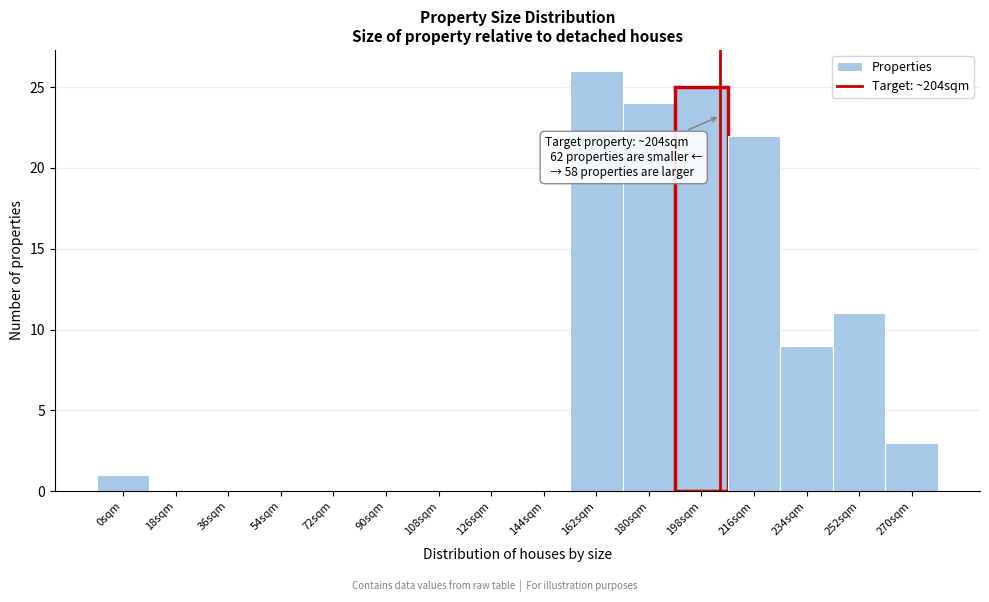

Which range on the x-axis has the tallest bar?

153 to 171